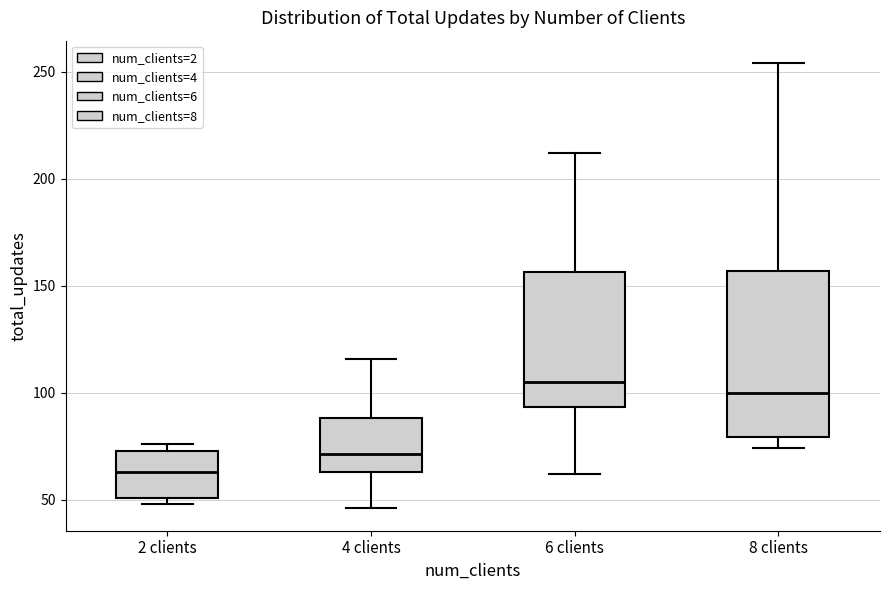

Which box has the highest median line?

6 clients